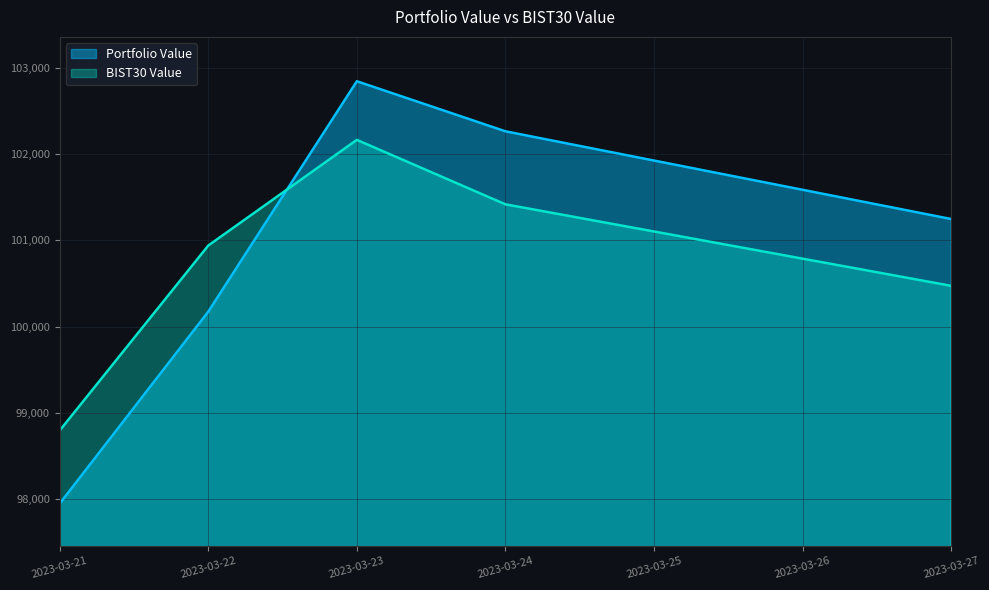

Where is the first local maximum for BIST30 Value?

2023-03-23